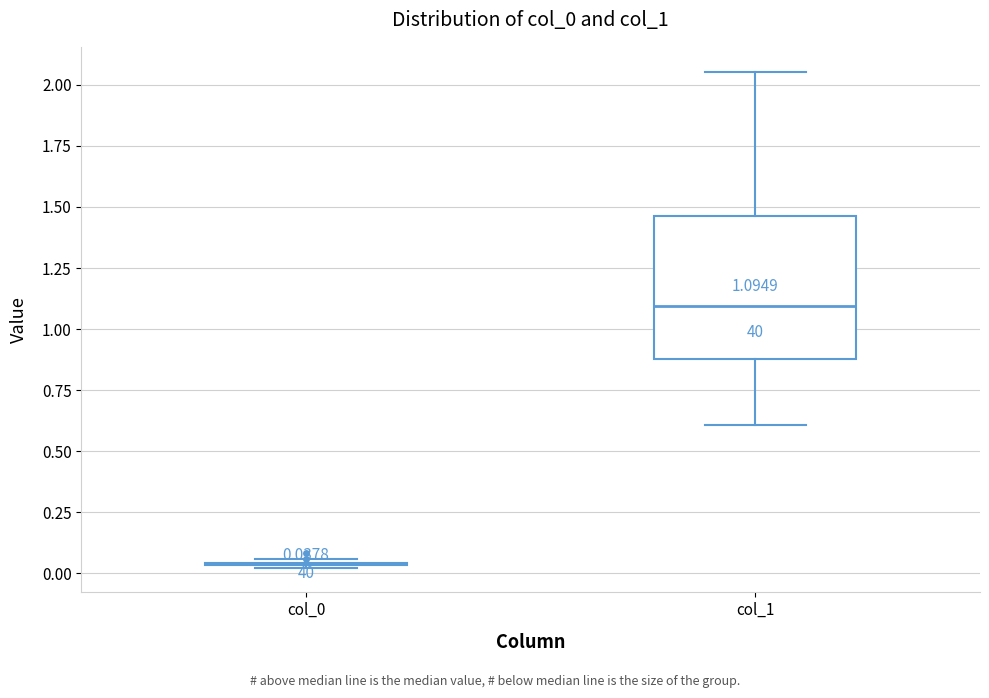

Which box is the tallest, from its lower edge to its upper edge?

col_1